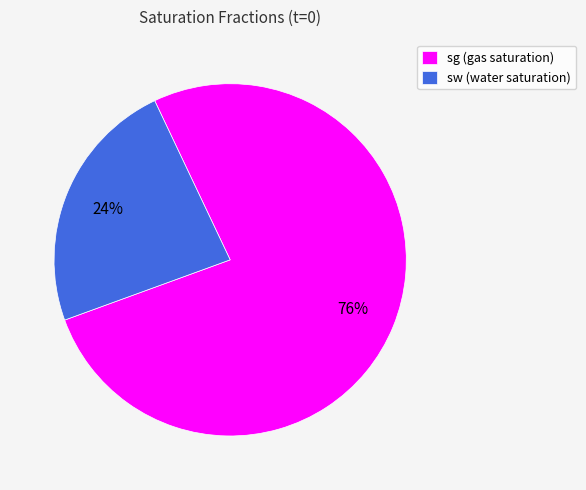

Does any single category account for the majority?

Yes